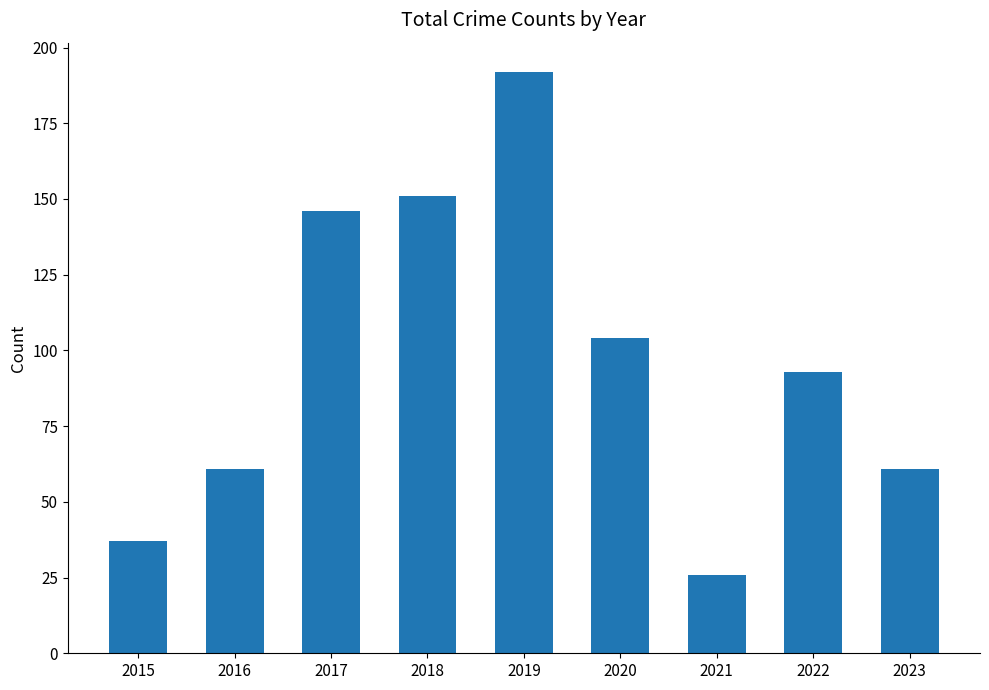

Does the chart contain any negative values?

No